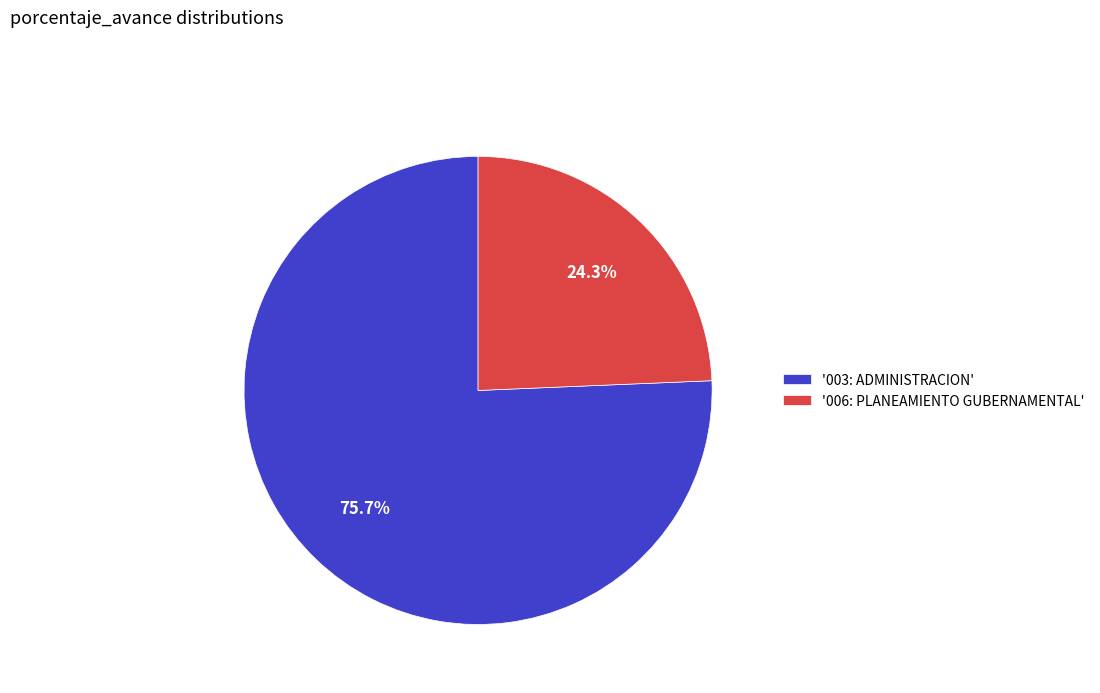

What is the largest slice in the pie chart?

'003: ADMINISTRACION'